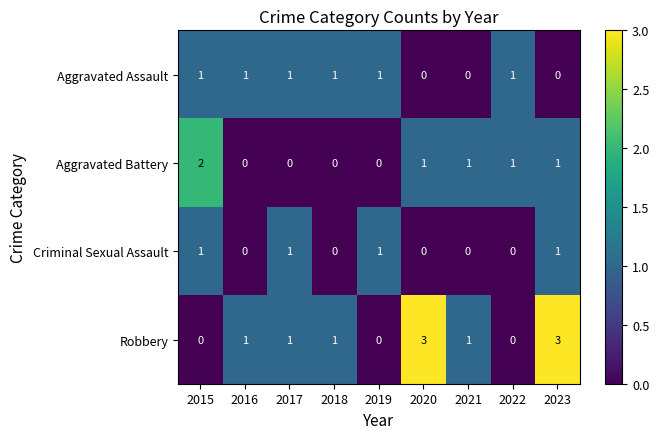

Which series has the largest range (max minus min)?

Robbery